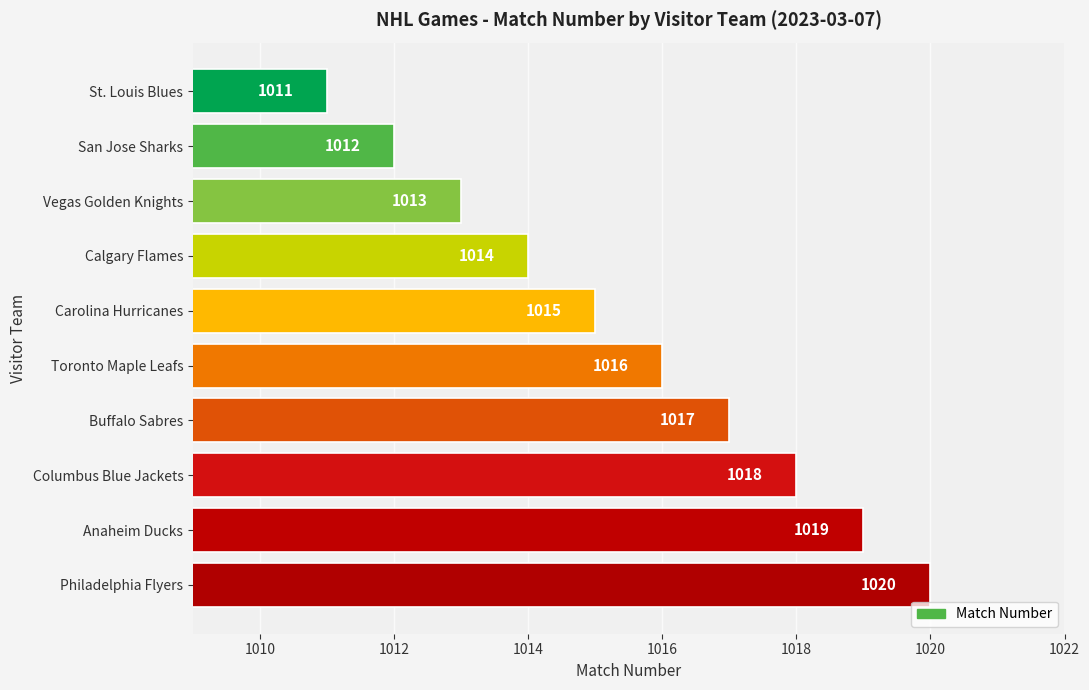

Rank the categories by value from lowest to highest.

St. Louis Blues, San Jose Sharks, Vegas Golden Knights, Calgary Flames, Carolina Hurricanes, Toronto Maple Leafs, Buffalo Sabres, Columbus Blue Jackets, Anaheim Ducks, Philadelphia Flyers